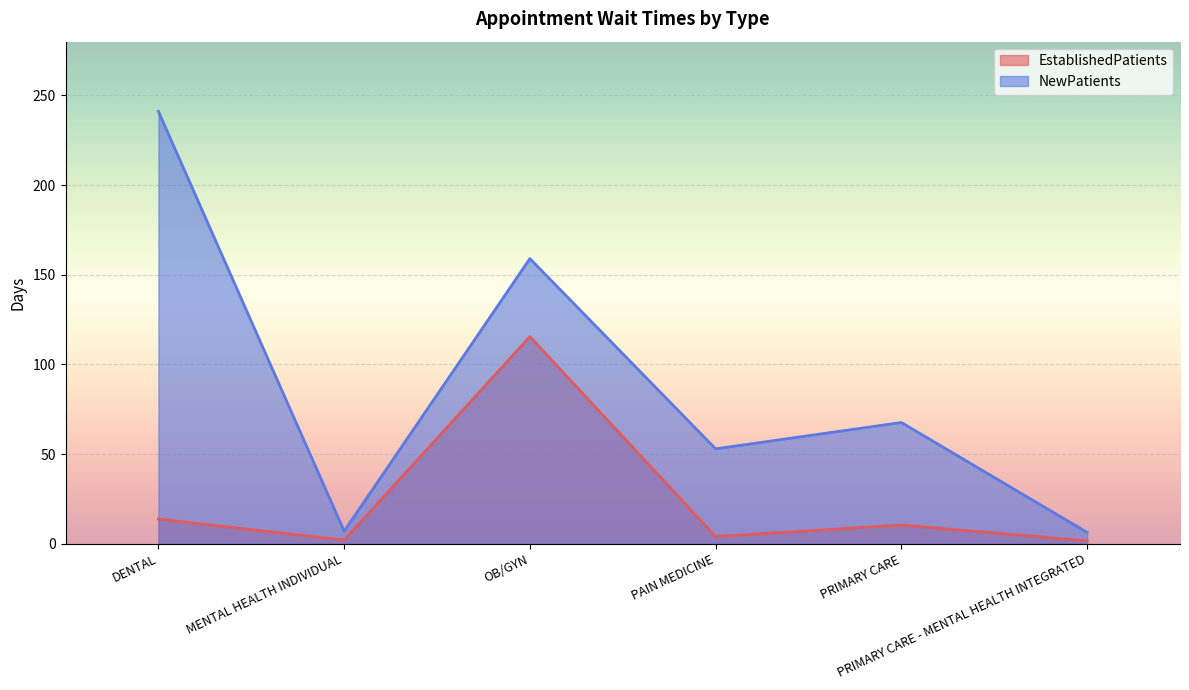

What position from the left is PRIMARY CARE?

5